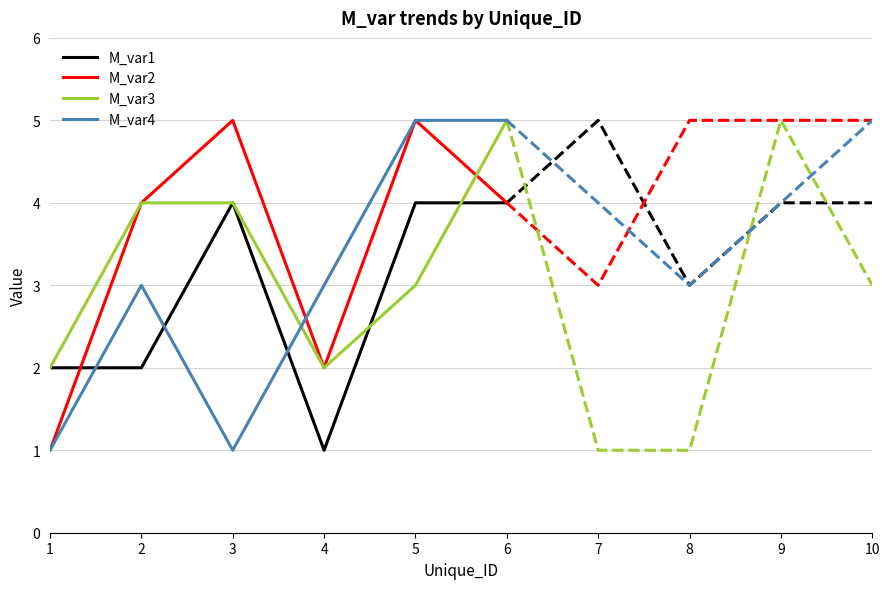

Which series has the largest range (max minus min)?

M_var2